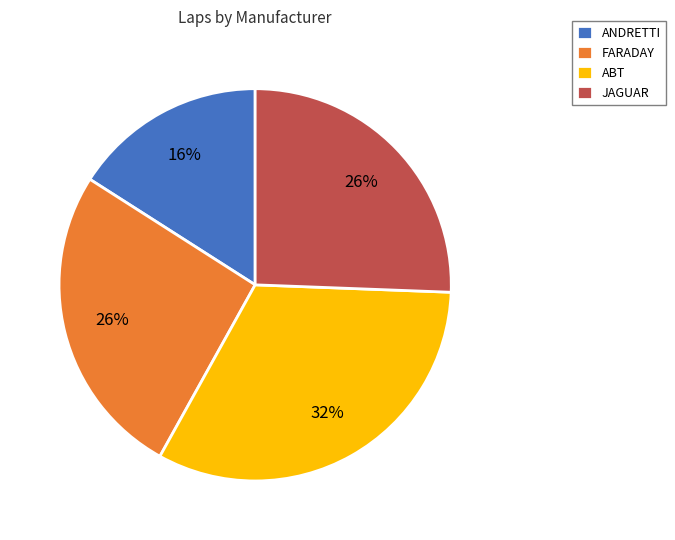

Is ANDRETTI the majority of the pie?

No